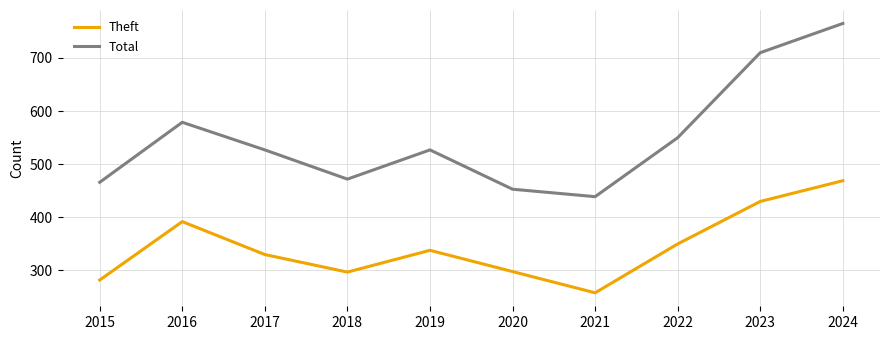

What is the difference between the maximum and minimum values in the Theft series?

211